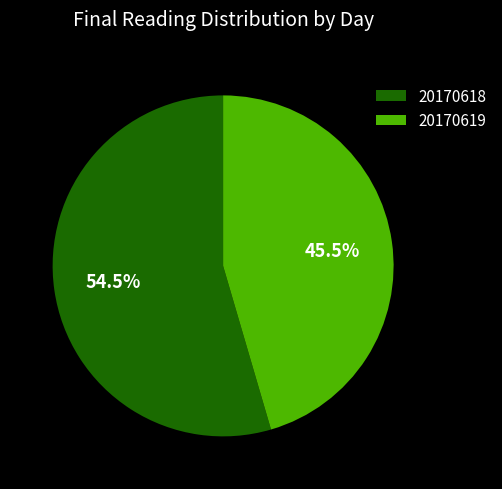

Which category has the smallest portion of the pie?

20170619